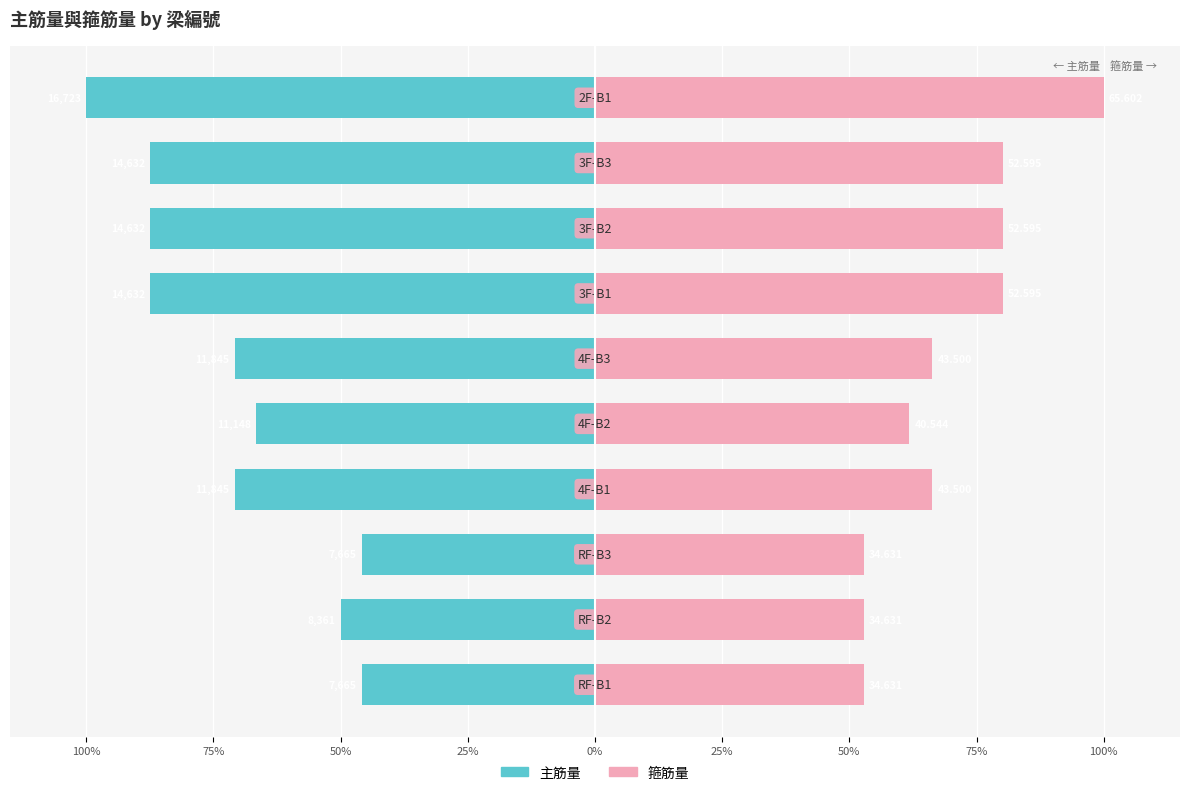

Between 75% and 25%, which series saw the biggest shift?

主筋量